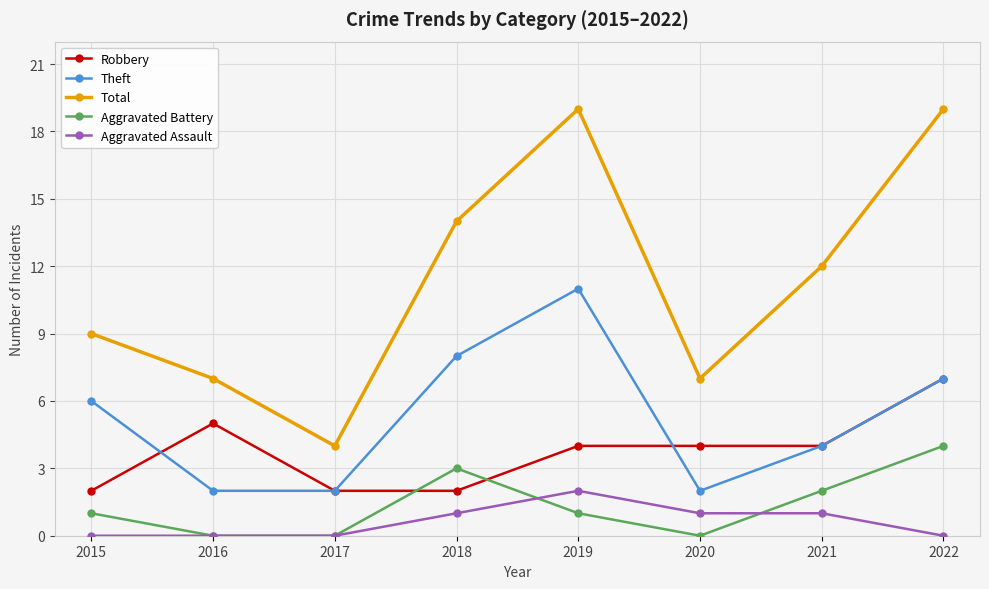

Which series changed the most between 2015 and 2022?

Total